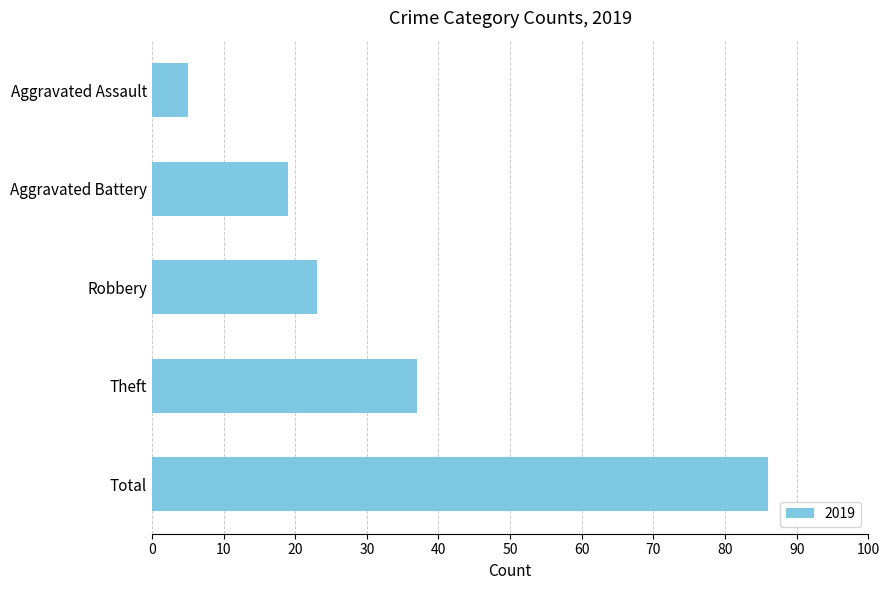

Reading top to bottom, list all the values displayed in this chart.

Aggravated Assault=5	Aggravated Battery=19	Robbery=23	Theft=37	Total=86